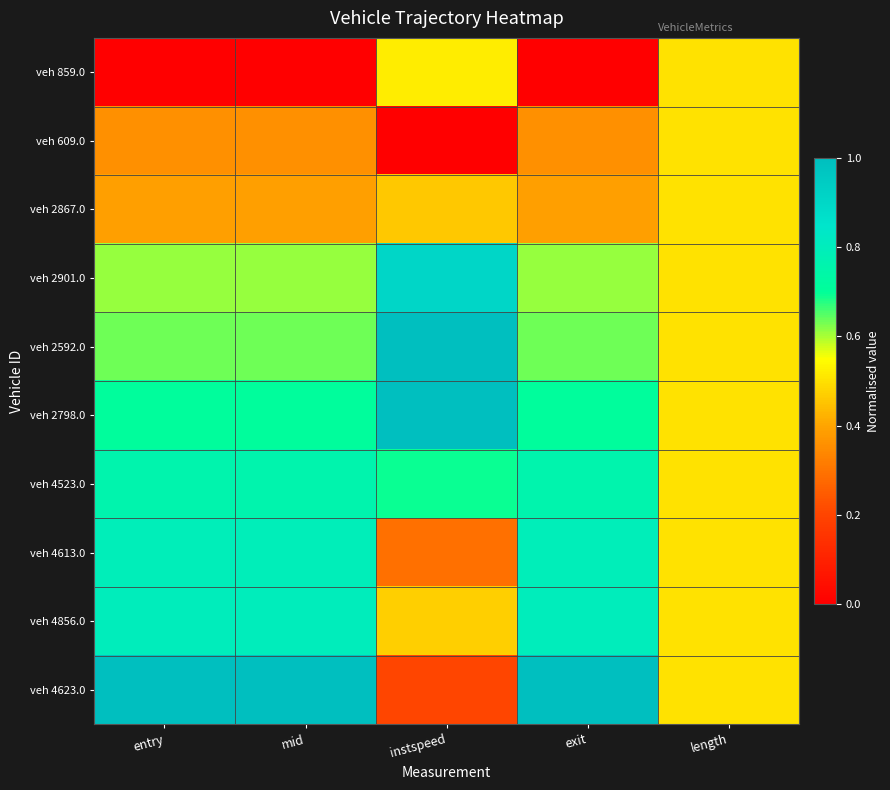

Reading left to right, transcribe all the data shown in this chart.

veh 859.0: entry=0.0	mid=0.0	instspeed=0.5	exit=0.0	length=0.5
veh 609.0: entry=0.4	mid=0.4	instspeed=0.0	exit=0.4	length=0.5
veh 2867.0: entry=0.4	mid=0.4	instspeed=0.5	exit=0.4	length=0.5
veh 2901.0: entry=0.6	mid=0.6	instspeed=0.9	exit=0.6	length=0.5
veh 2592.0: entry=0.6	mid=0.6	instspeed=1.0	exit=0.6	length=0.5
veh 2798.0: entry=0.7	mid=0.7	instspeed=1.0	exit=0.7	length=0.5
veh 4523.0: entry=0.8	mid=0.8	instspeed=0.7	exit=0.8	length=0.5
veh 4613.0: entry=0.8	mid=0.8	instspeed=0.3	exit=0.8	length=0.5
veh 4856.0: entry=0.8	mid=0.8	instspeed=0.5	exit=0.8	length=0.5
veh 4623.0: entry=1.0	mid=1.0	instspeed=0.2	exit=1.0	length=0.5